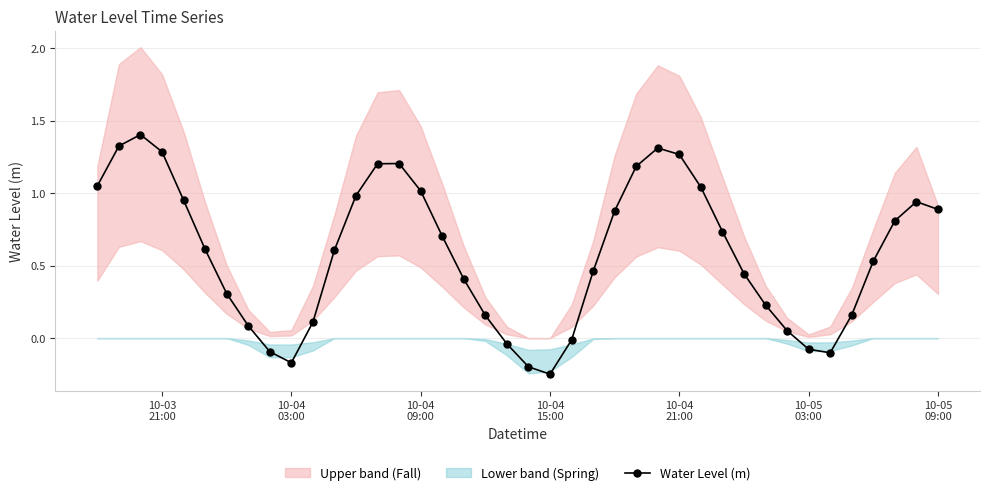

In Water Level (m), how many points are lower than both neighbors (excluding endpoints)?

3